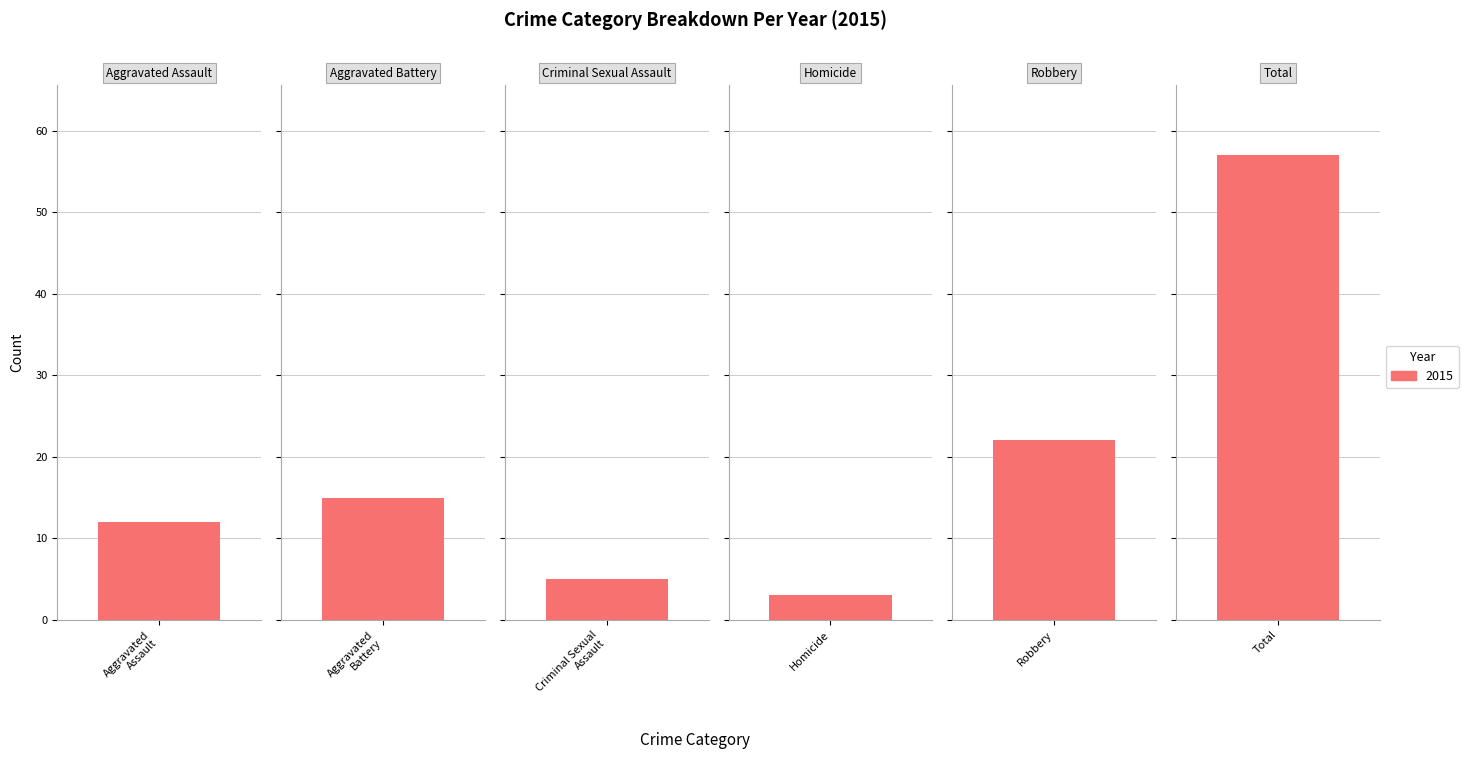

Is it true that the value at Aggravated Battery is 15?

True